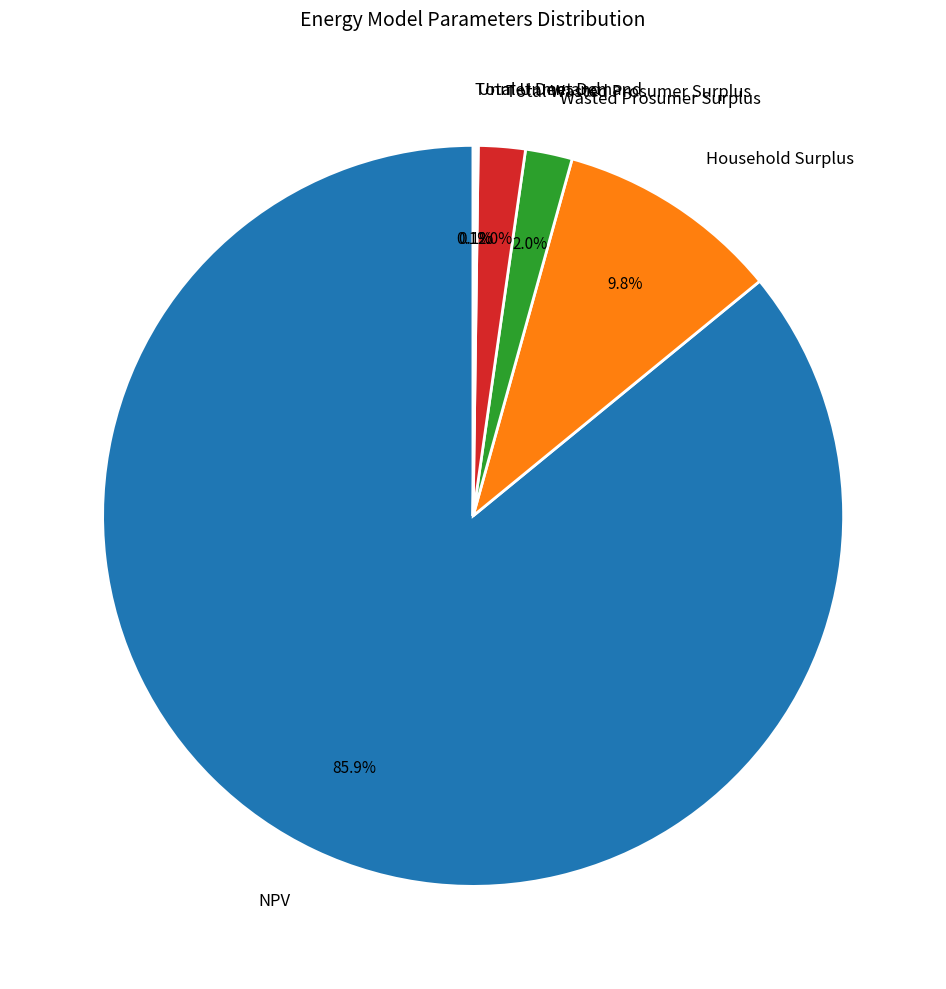

Which slice is the largest?

NPV